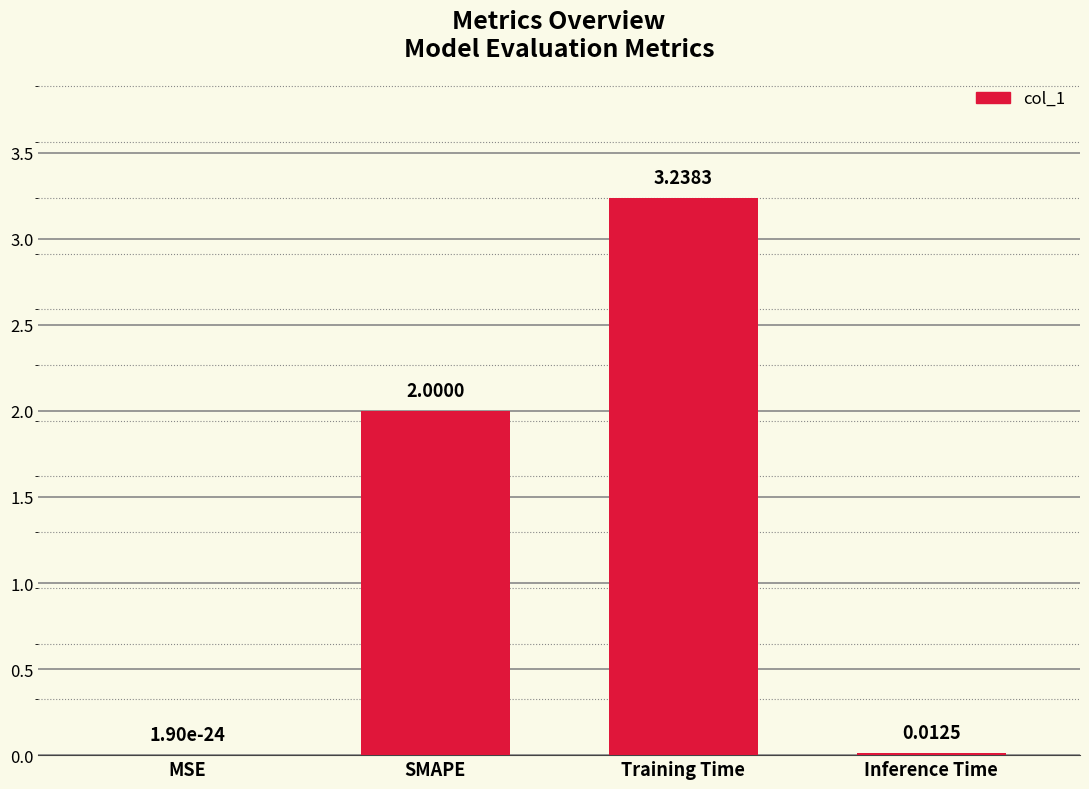

What is the sum of the values at Training Time and SMAPE?

5.2